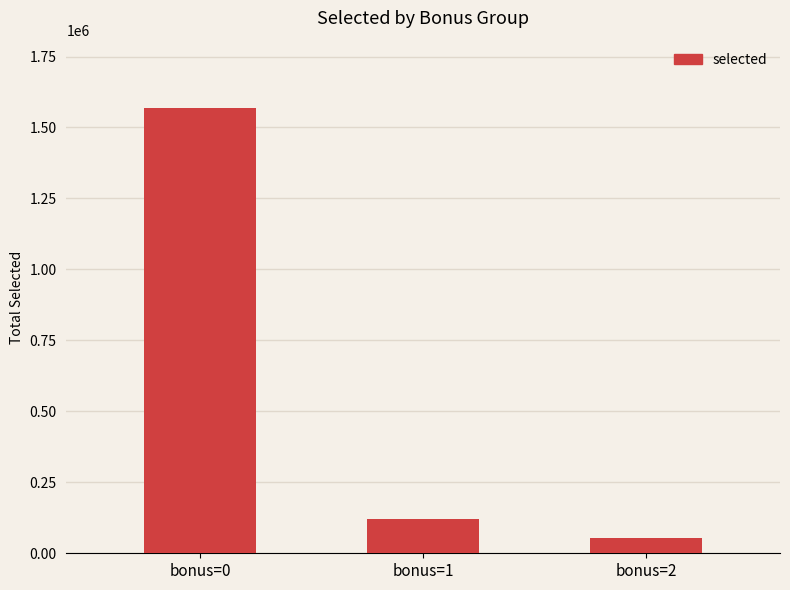

What is the change in value from bonus=0 to bonus=1?

-1451098